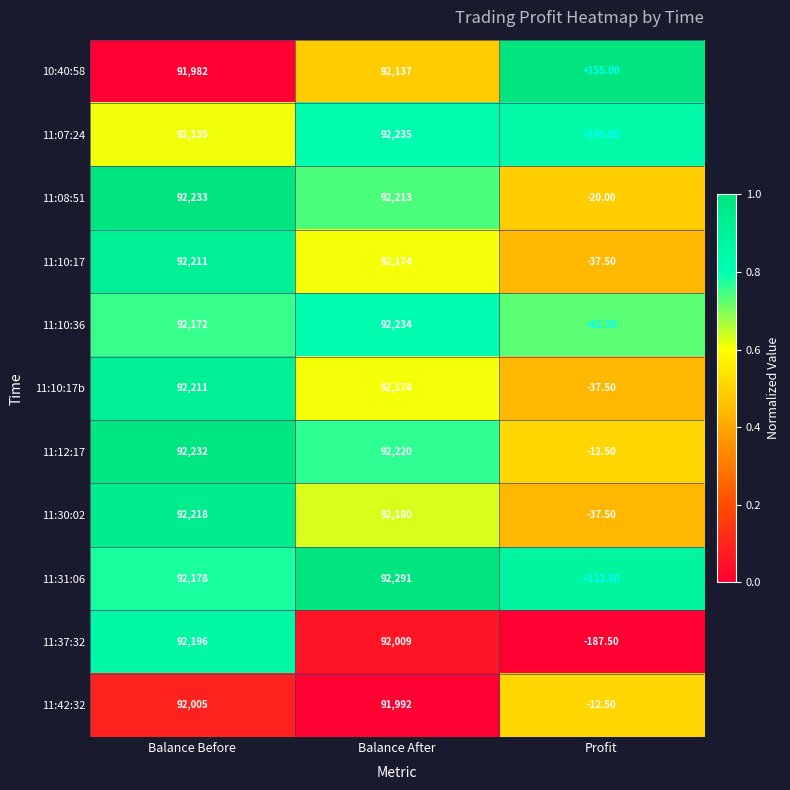

What is the sum of the 11:30:02 values at Balance Before and Balance After?

184398.0